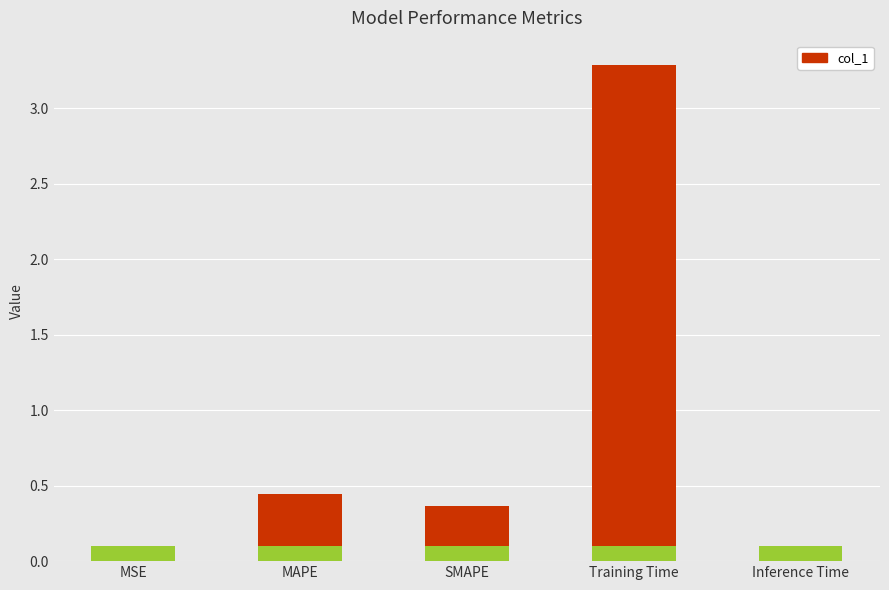

What is the difference between the values at SMAPE and Training Time?

2.9